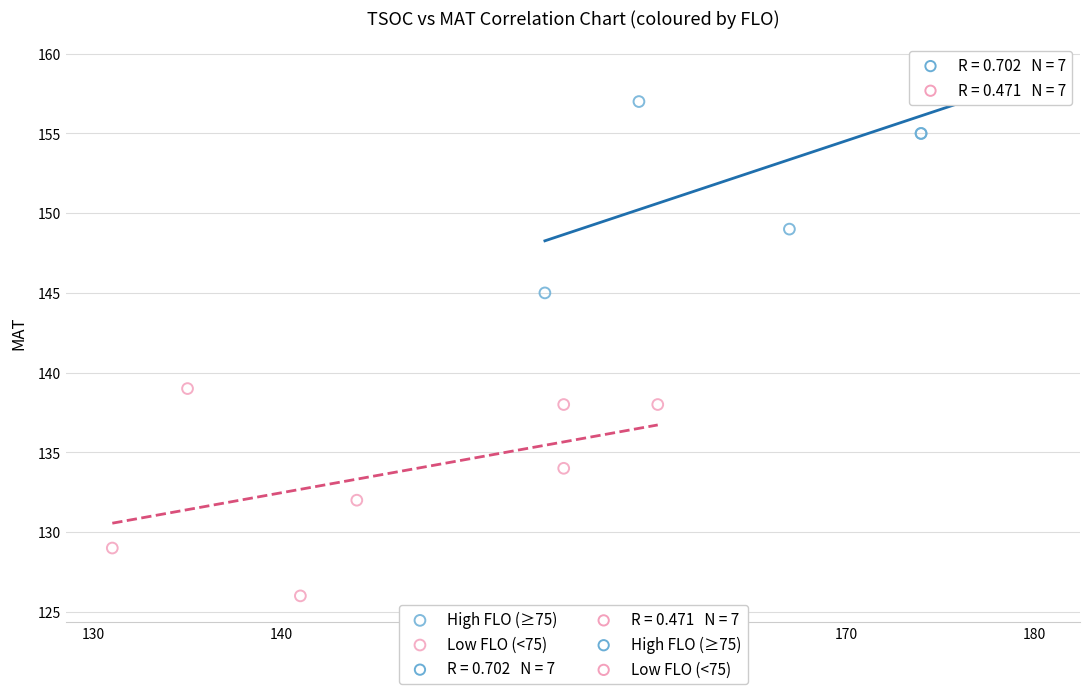

Which series reaches the minimum Y coordinate?

Low FLO (<75)